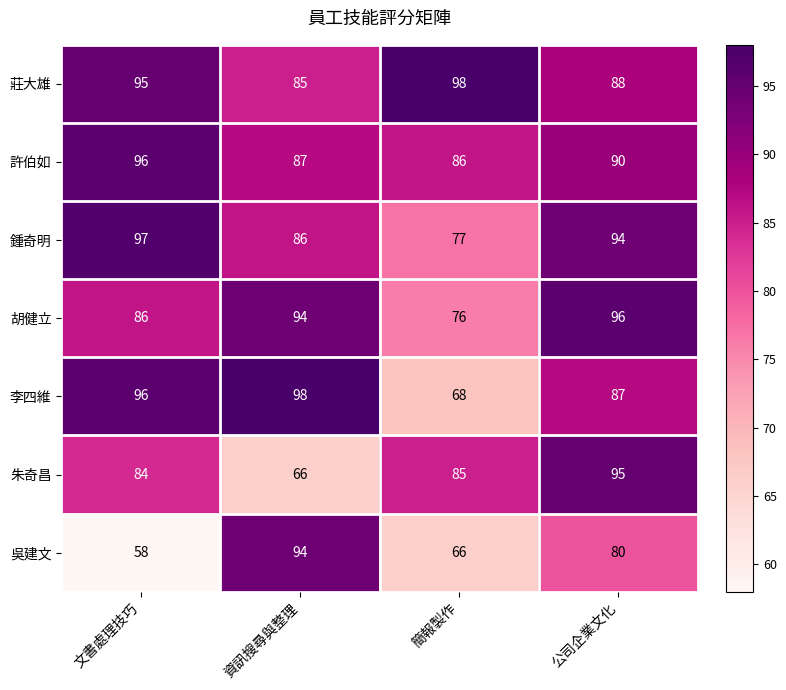

What is the maximum value shown in the chart?

98